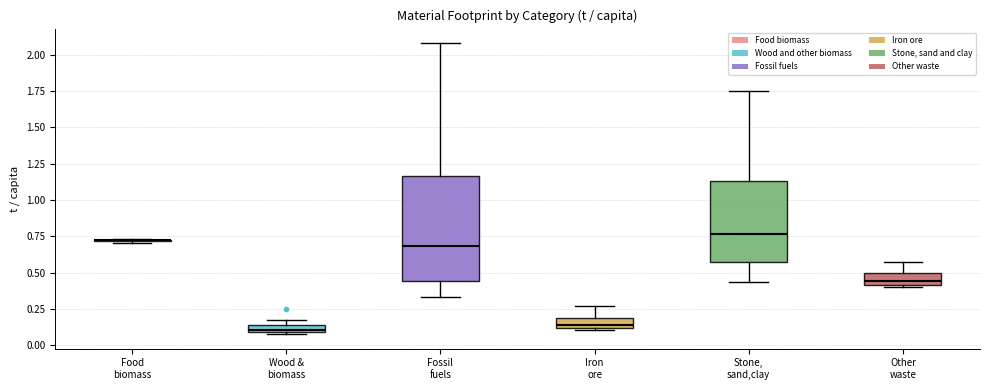

Where is the lower edge of the box for Wood & biomass on the y-axis? The values are not printed on the chart, so give them approximately, as read against the axis.

0.10